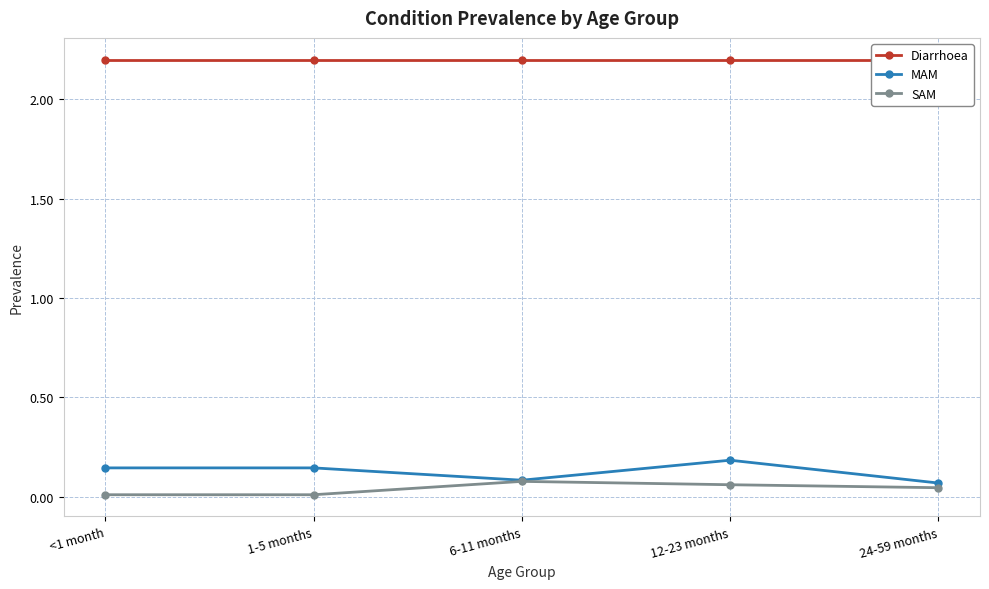

Is this an area chart (filled region under the line)?

No